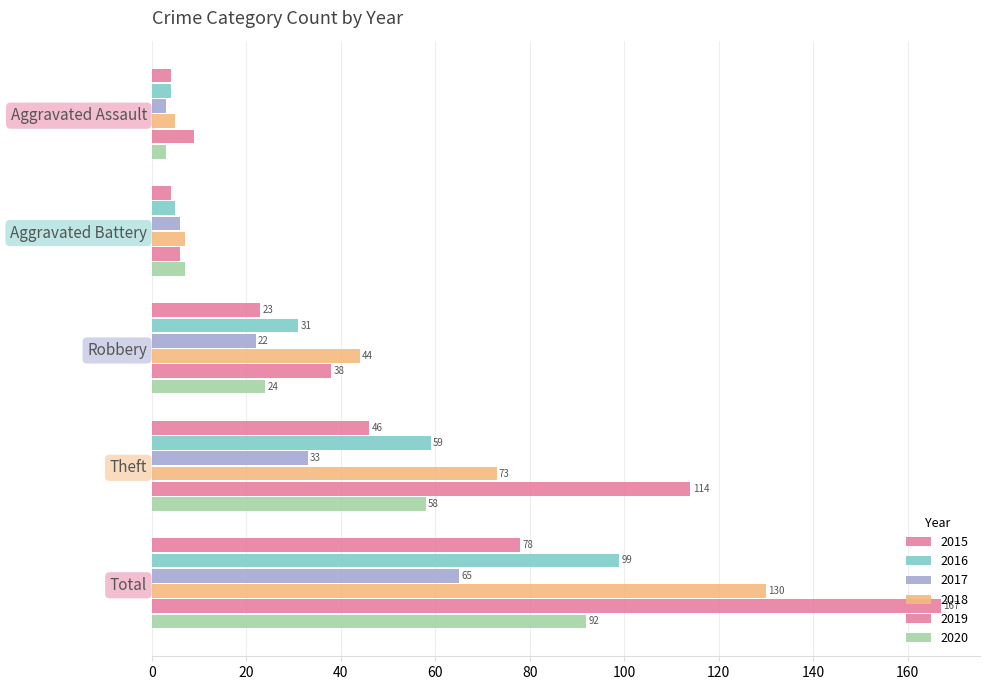

Rank the series by their maximum value, from highest to lowest.

2019, 2018, 2016, 2020, 2015, 2017